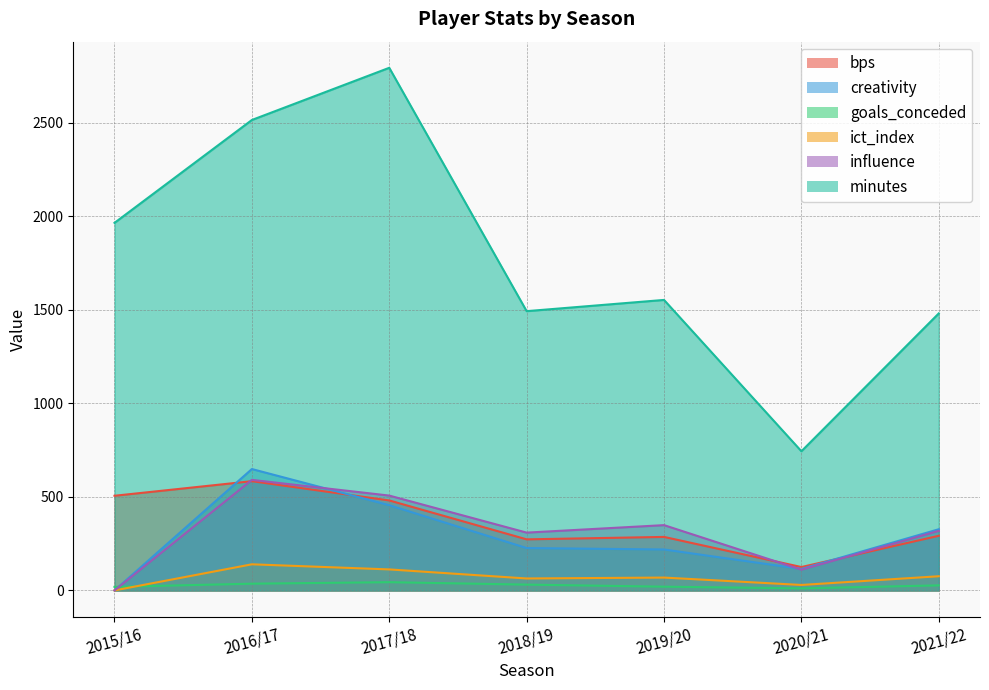

Which series has the widest spread of values?

minutes